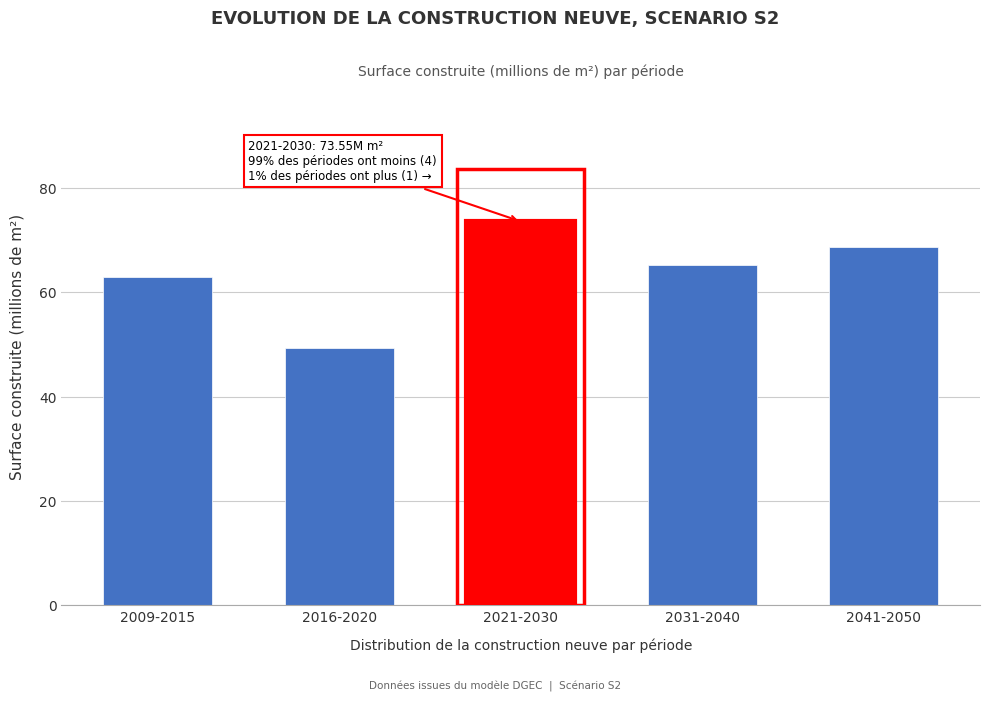

Reading left to right, what are all the values shown in this chart?

2009-2015=63.0	2016-2020=49.2	2021-2030=73.5	2031-2040=65.3	2041-2050=68.6